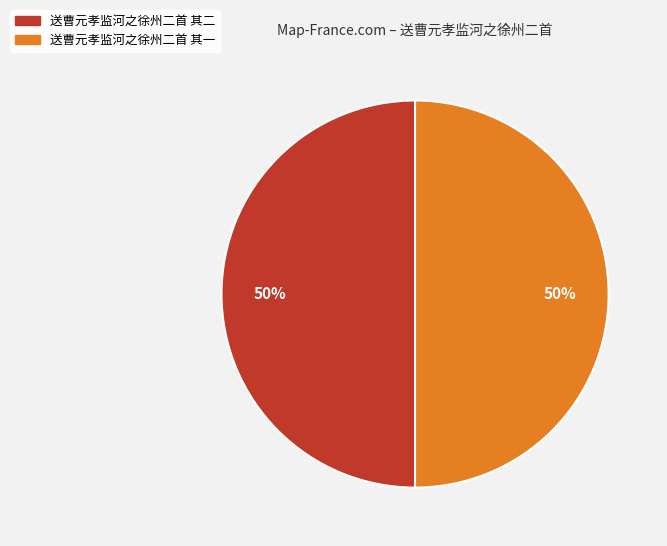

To the nearest percent, what is the average slice percentage?

50%